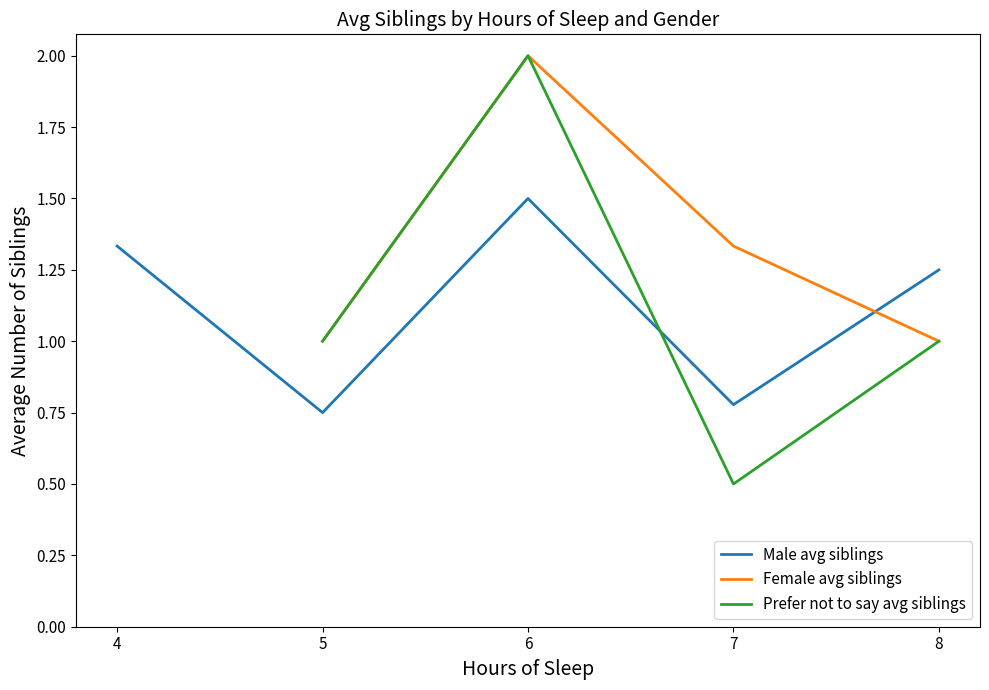

The Prefer not to say avg siblings series shows 0.3 at 5. True or false?

False